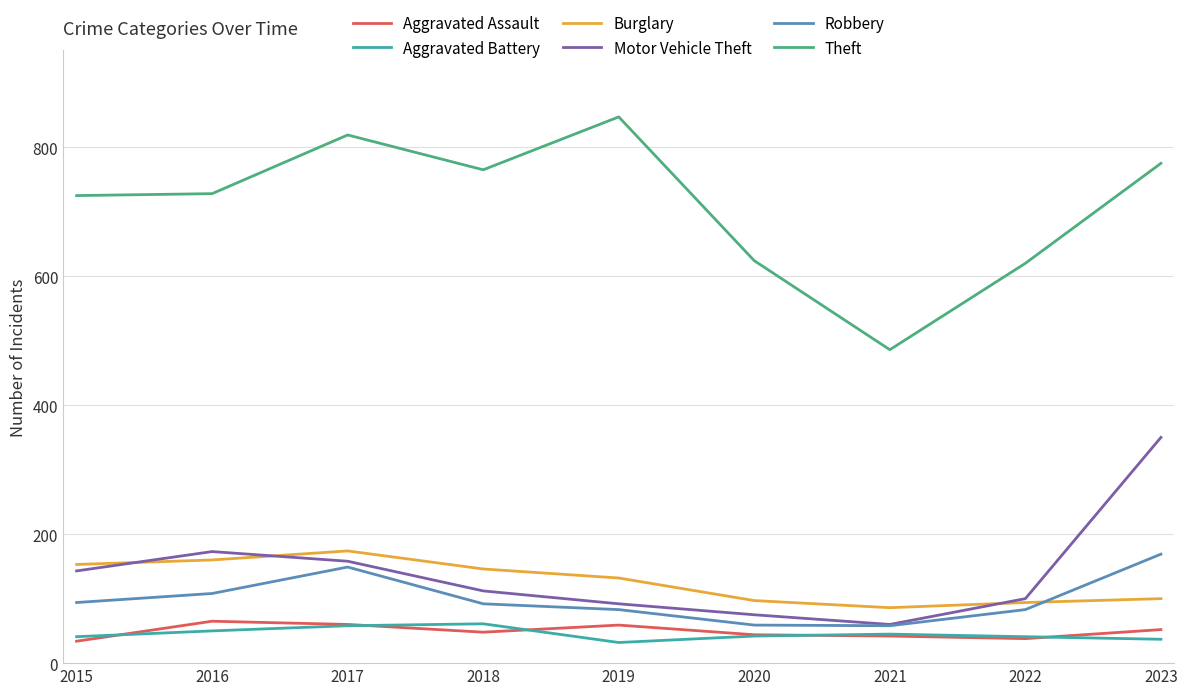

What is the total value across all series at 2016?

1284